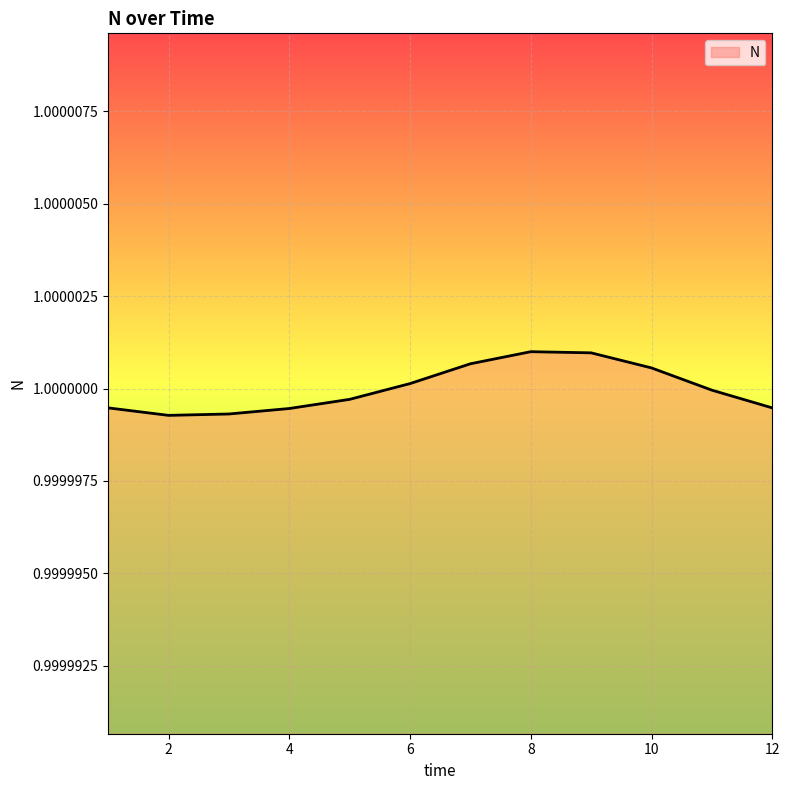

What is the sum of all values?

12.0